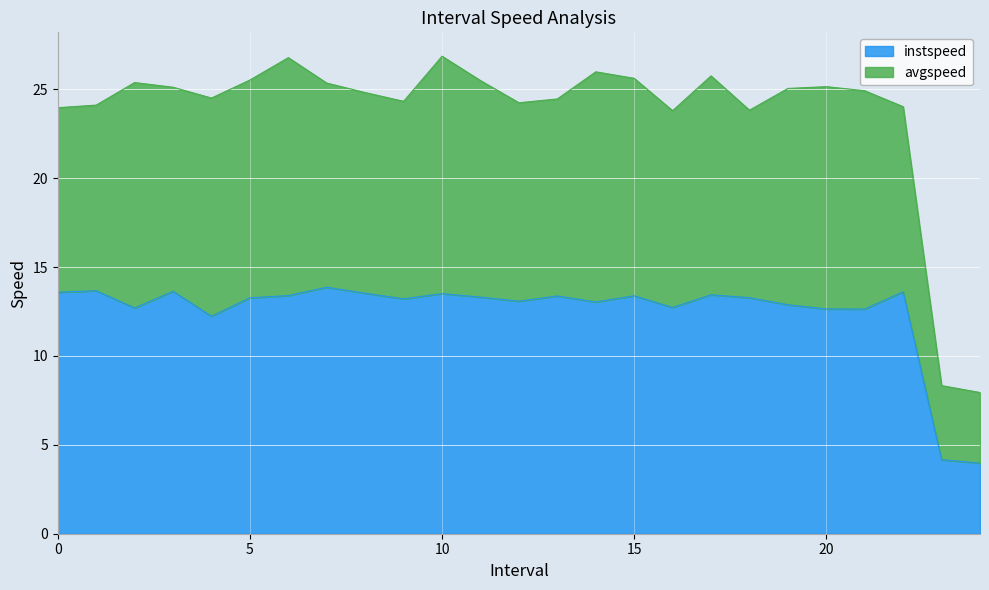

What is the sum of the values at 20.0 and 18.0?

25.9